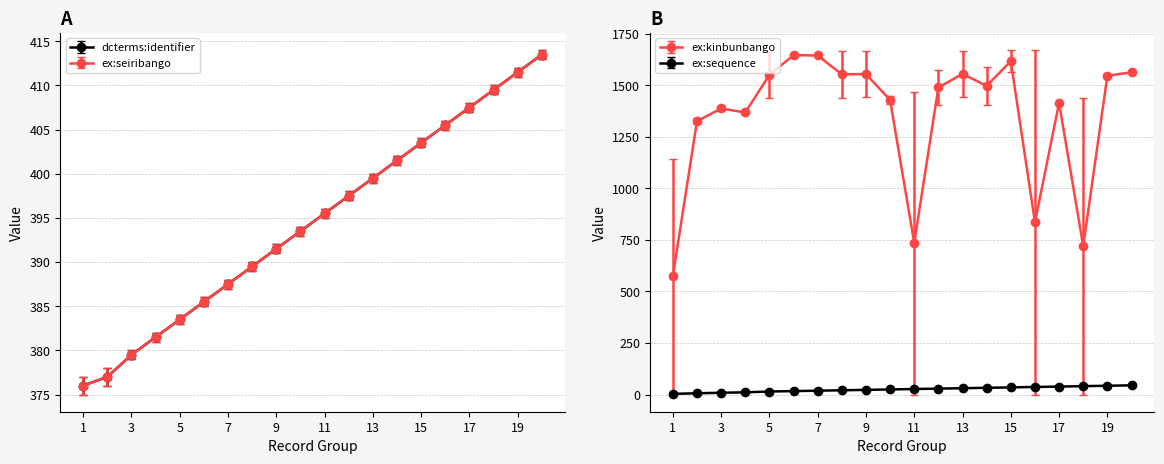

Which series changed the most between 1 and 31?

ex:kinbunbango